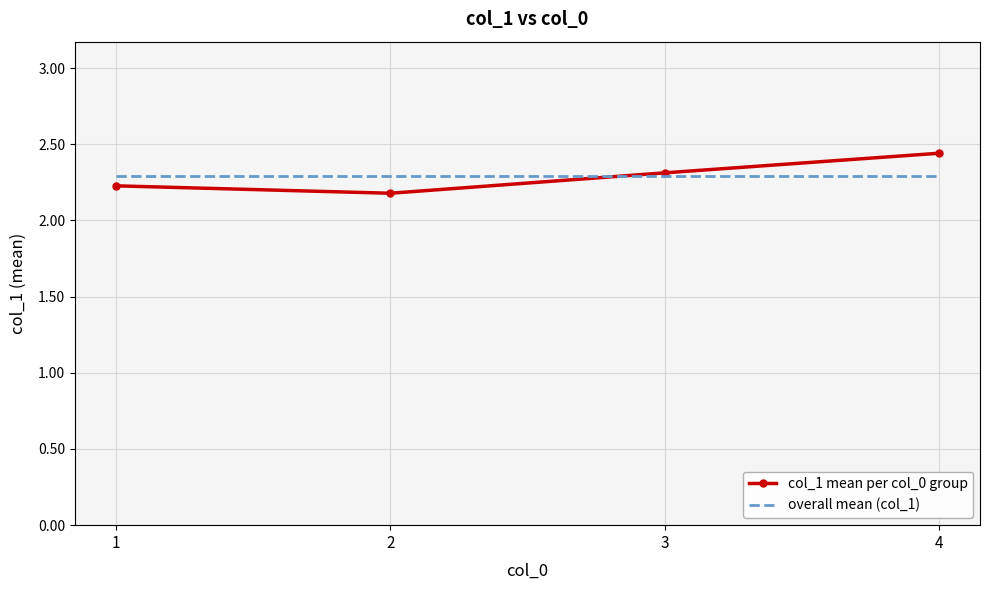

What is the difference between the maximum and minimum values in the col_1 mean per col_0 group series?

0.3